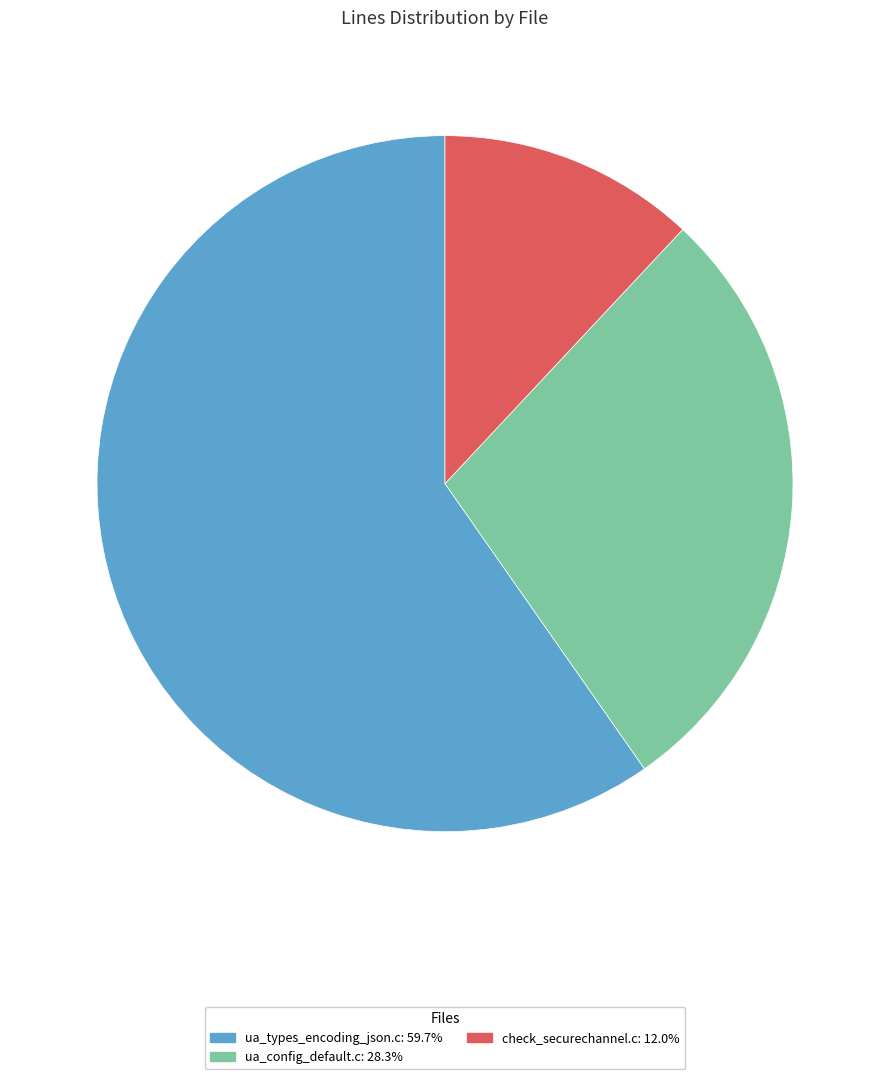

Does ua_types_encoding_json.c represent more than half of the total?

Yes